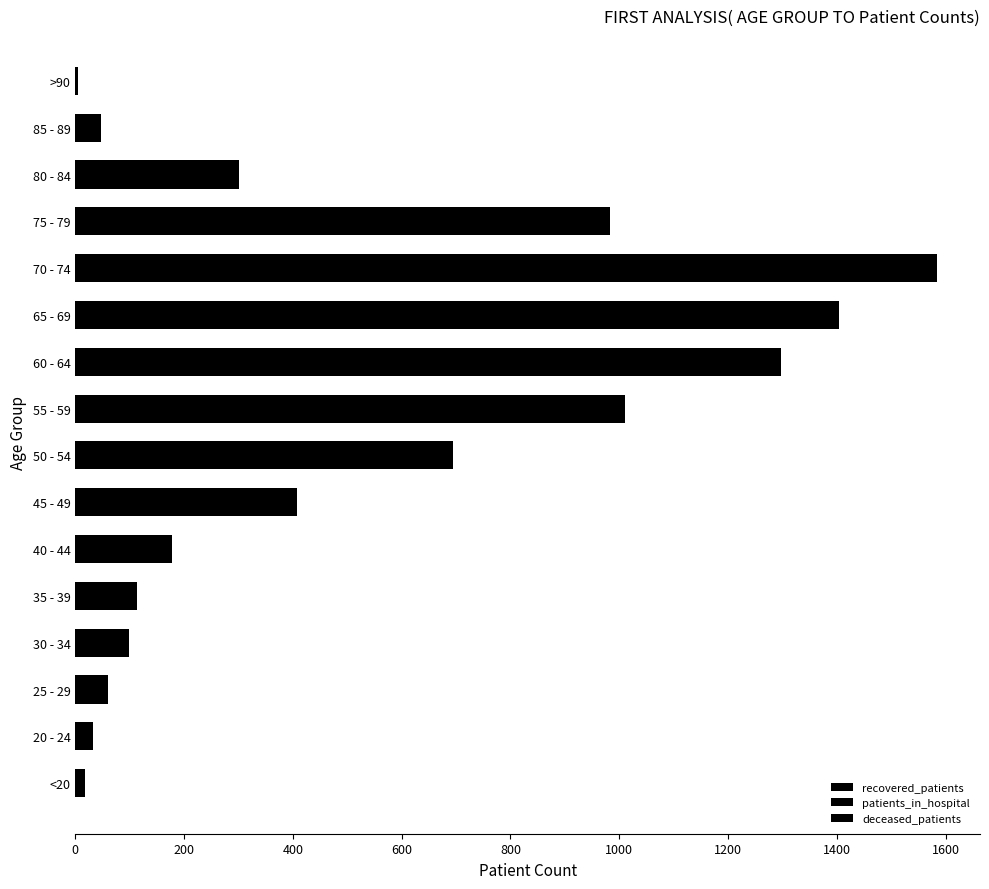

How many series are shown in this chart?

3